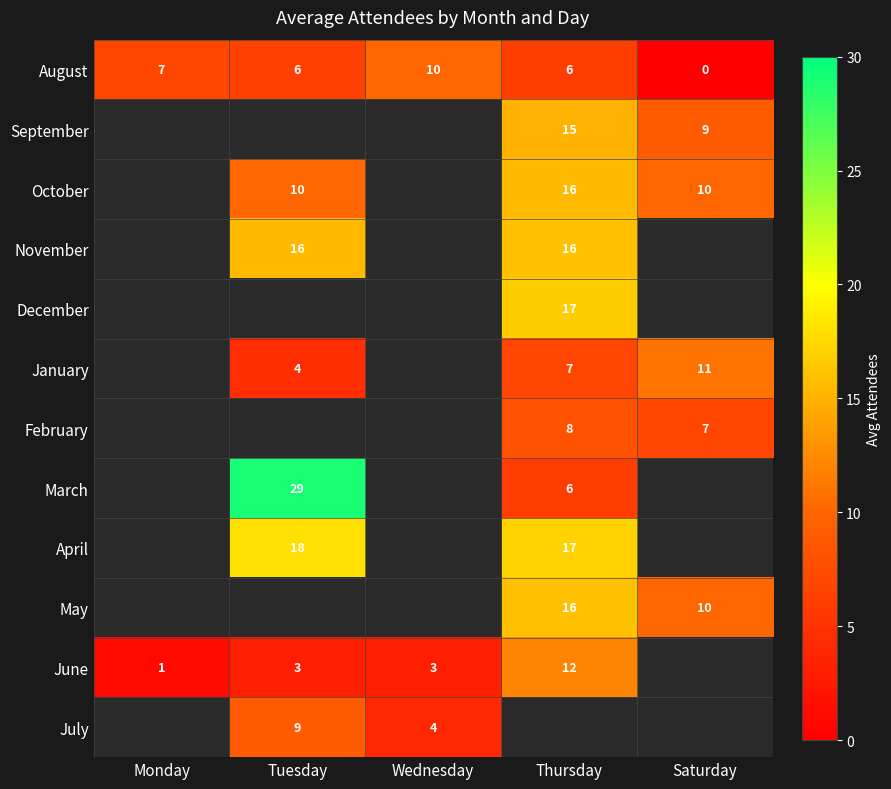

What is the average value of the August series?

6